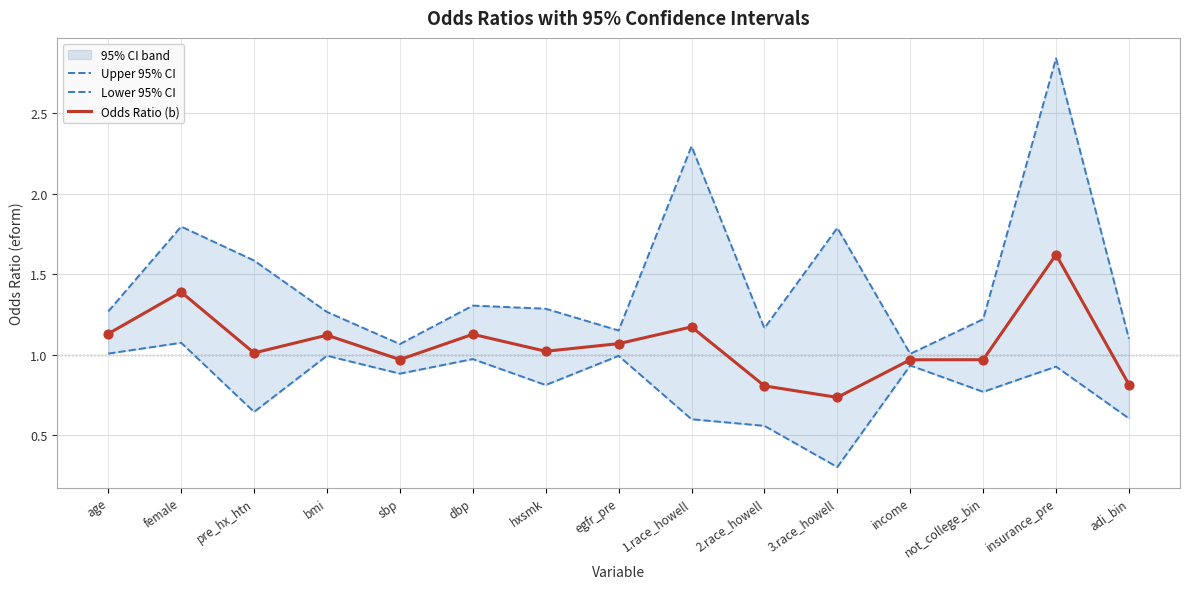

Which series contains the lowest Y value?

Lower 95% CI